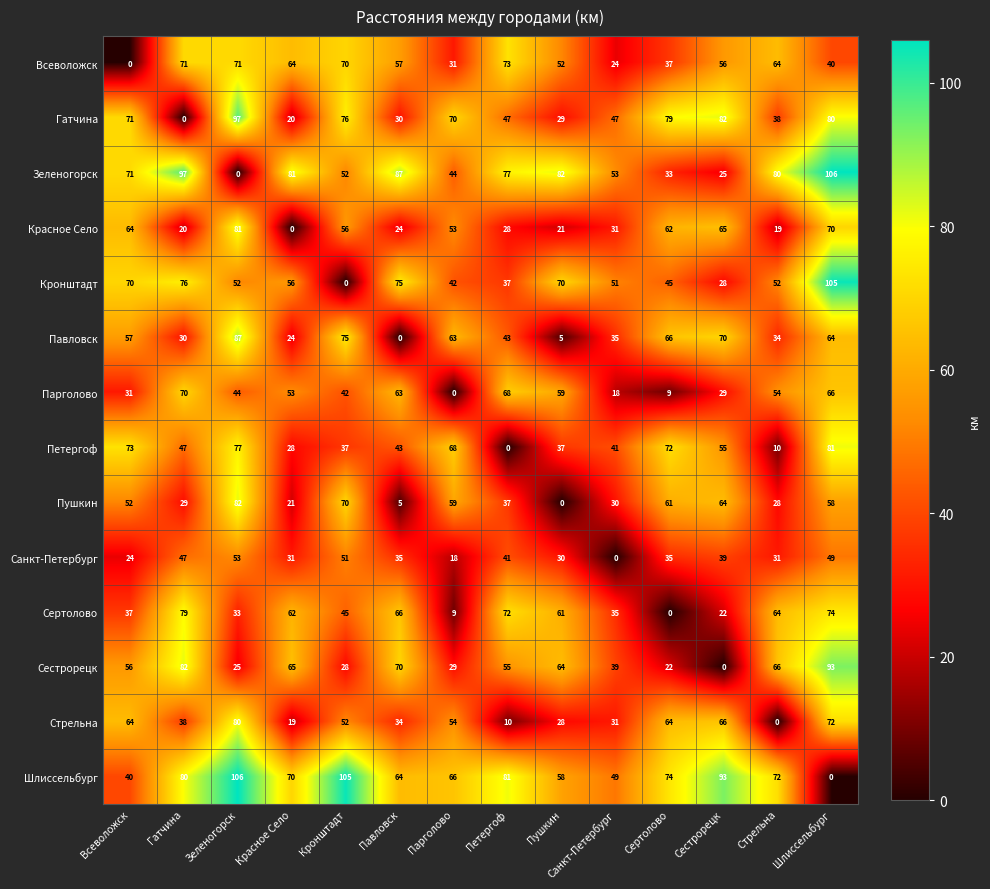

Is it true that Гатчина equals 57 at Зеленогорск?

False